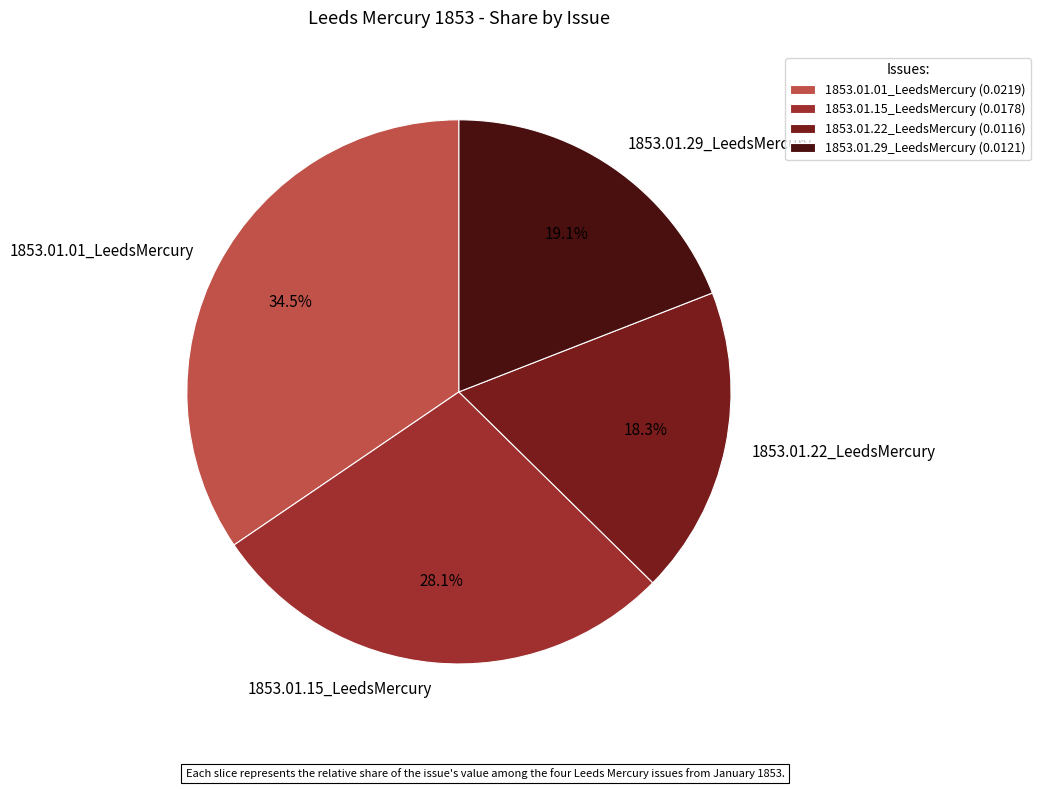

Which category has the smallest portion of the pie?

1853.01.22_LeedsMercury